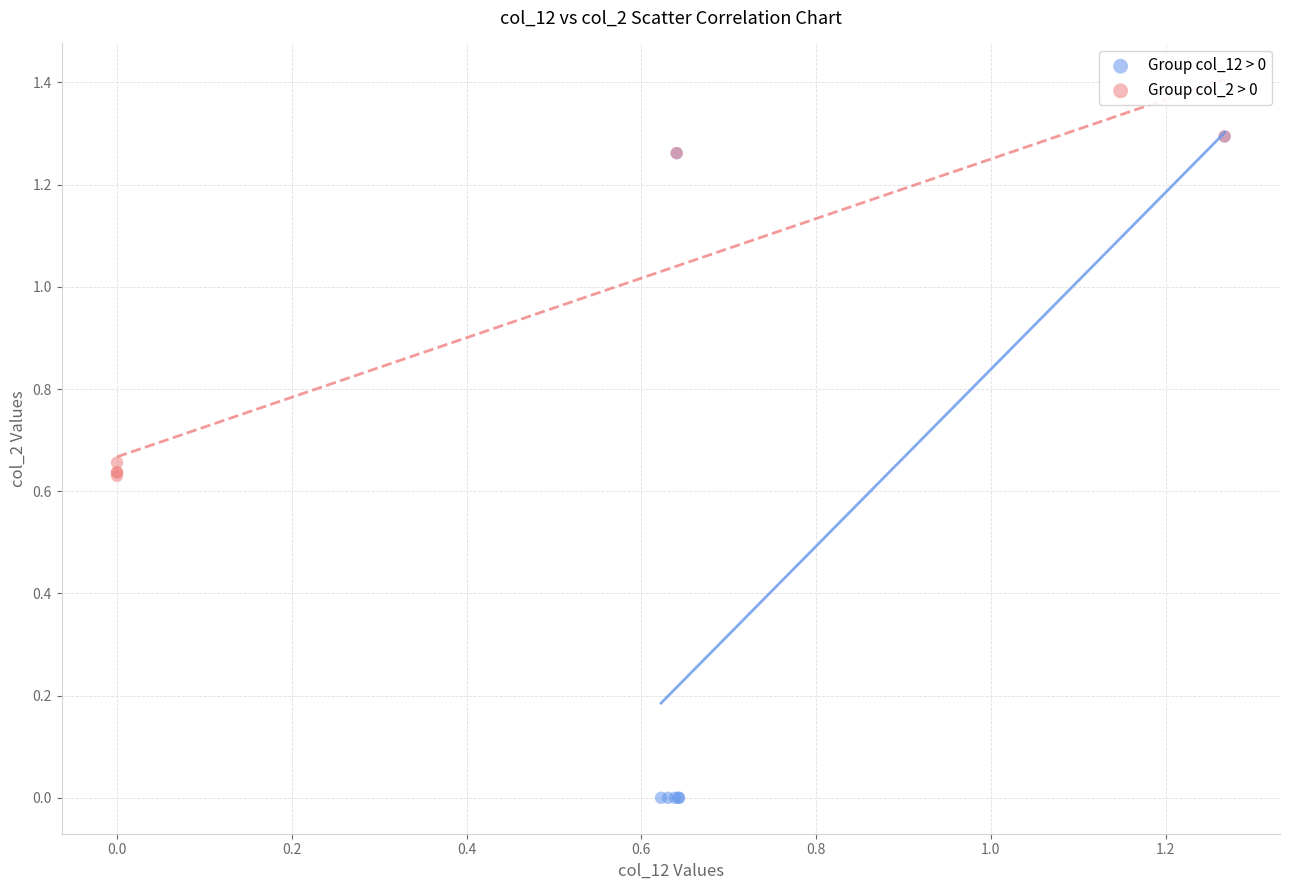

Which series has the widest spread of Y values?

Group col_12 > 0